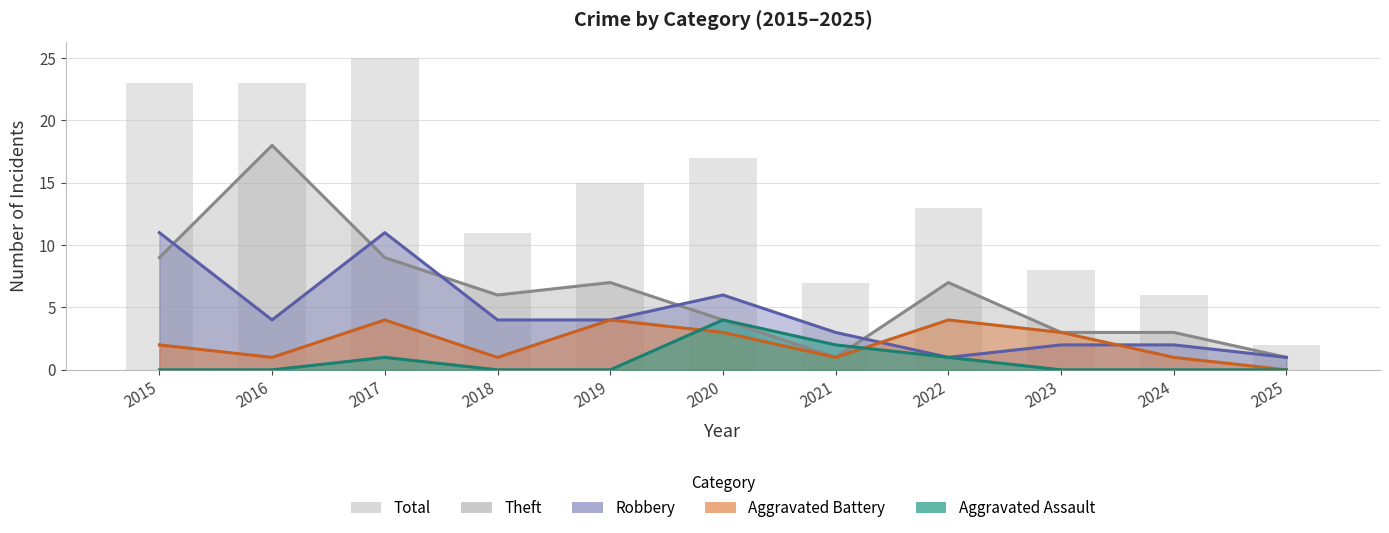

Are the bars horizontal?

No